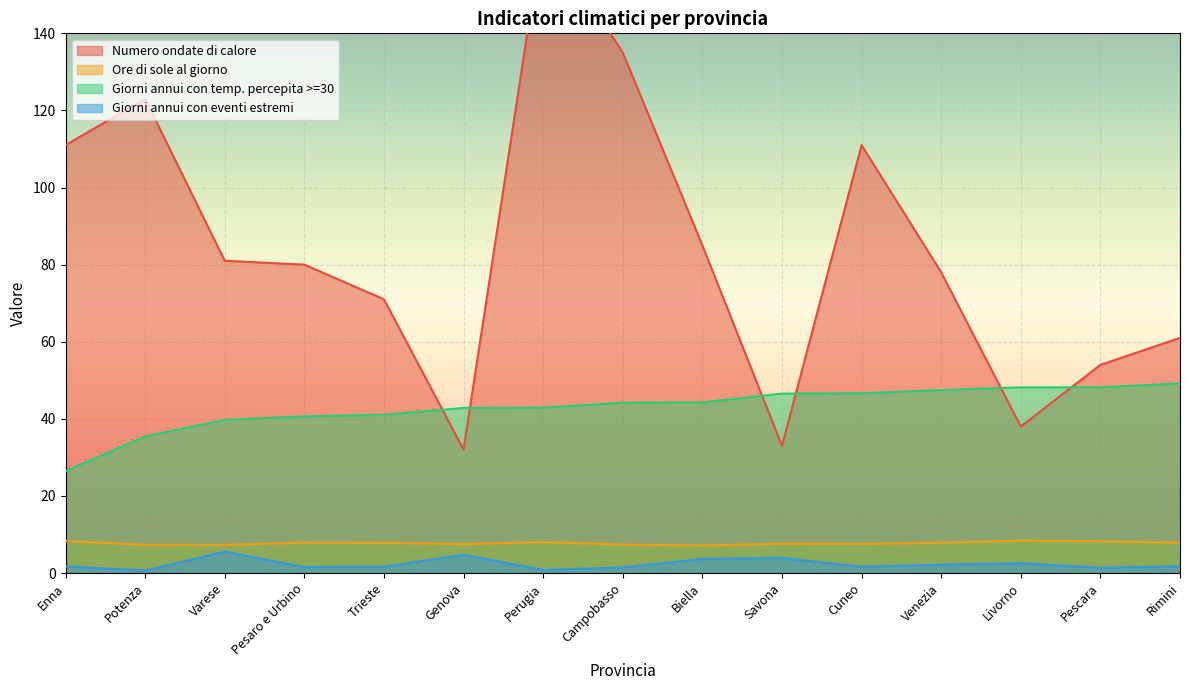

What are all the series names shown in the legend?

Numero ondate di calore, Ore di sole al giorno, Giorni annui con temp. percepita >=30, Giorni annui con eventi estremi